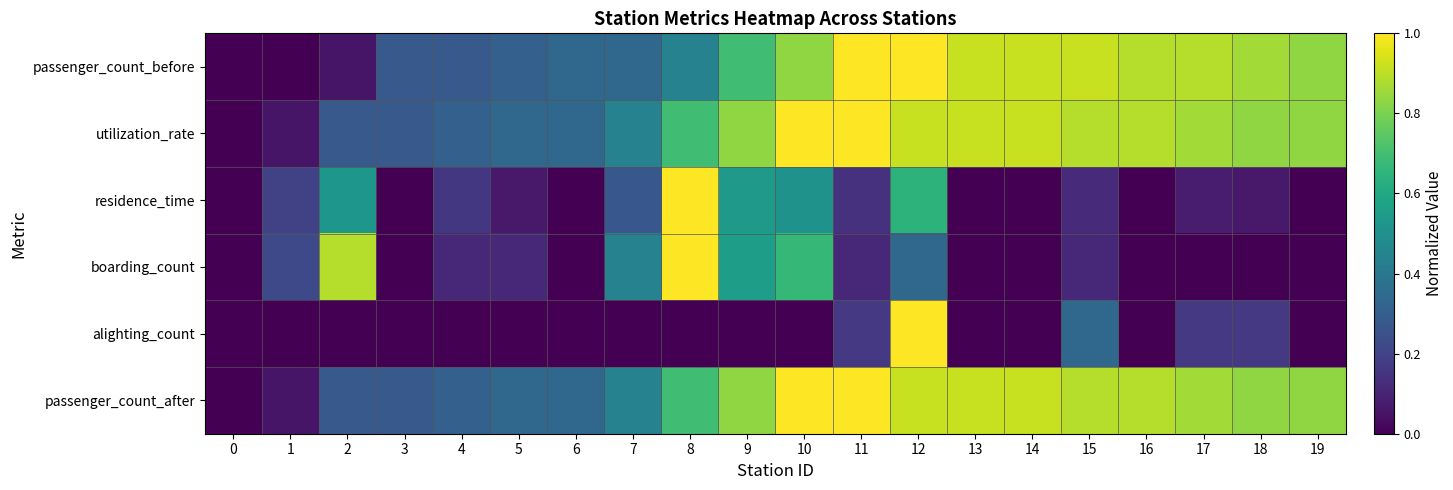

Between 7 and 9, which is larger?

9